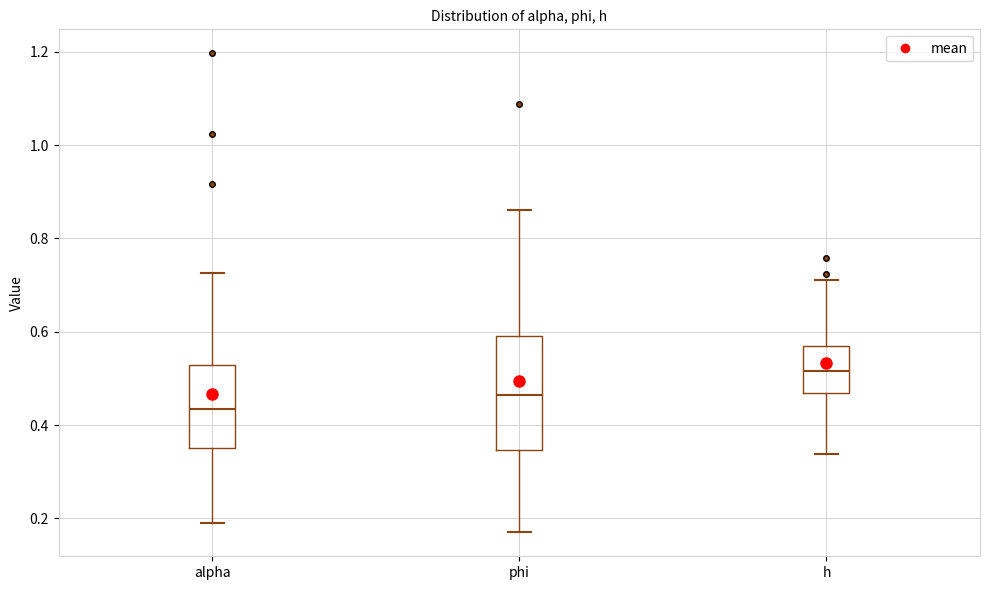

Which box is the tallest, from its lower edge to its upper edge?

phi